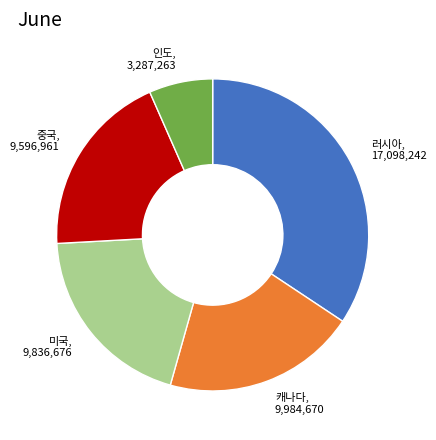

Count the number of slices in the pie.

5